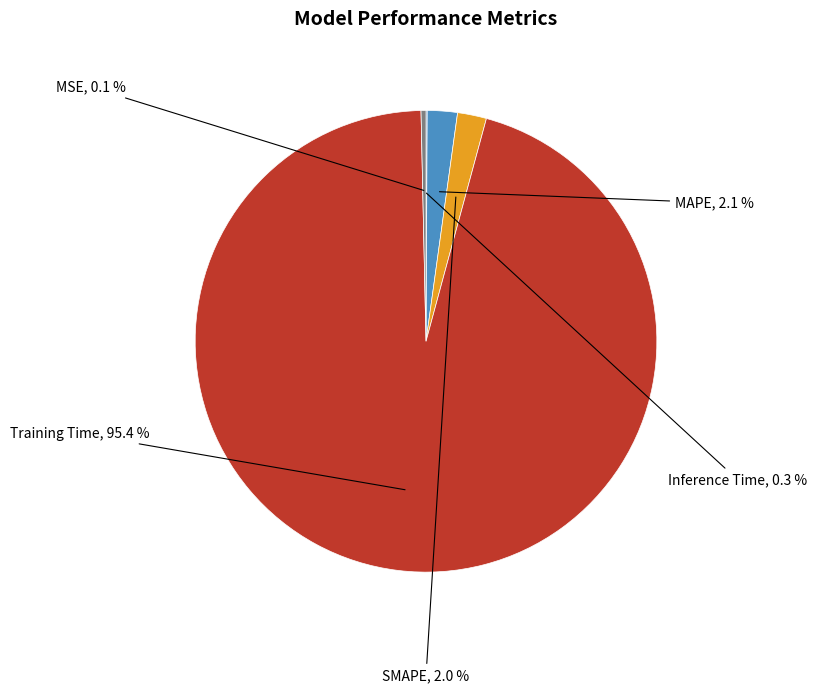

Does Training Time represent more than half of the total?

Yes